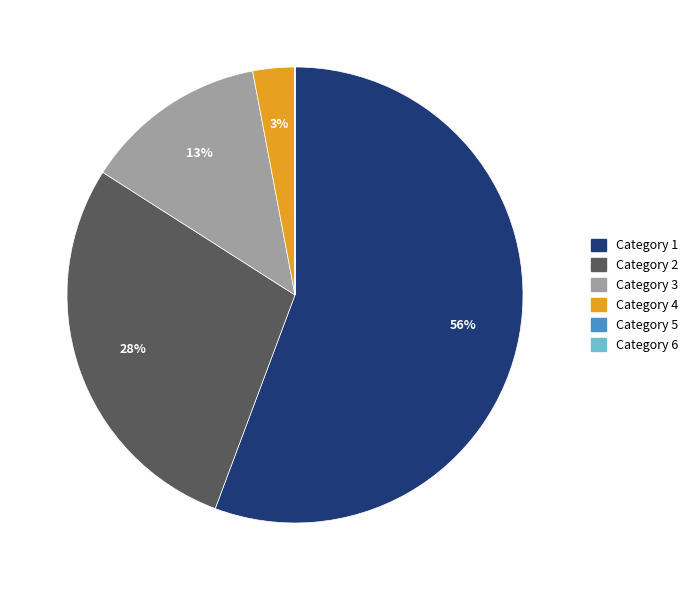

To the nearest percent, what is the difference between the largest and smallest slice percentages?

56%